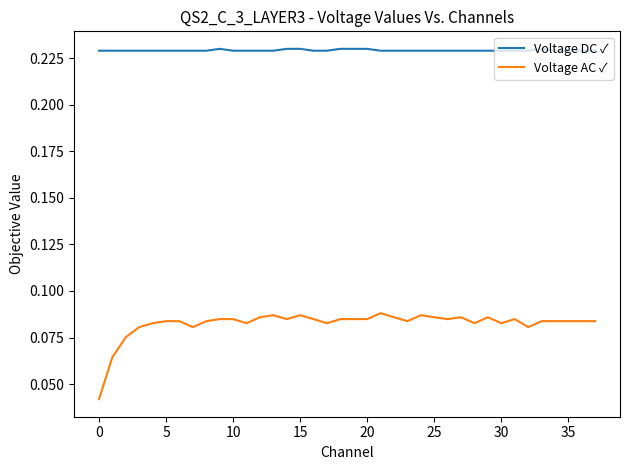

Which series has the largest range (max minus min)?

Voltage AC ✓